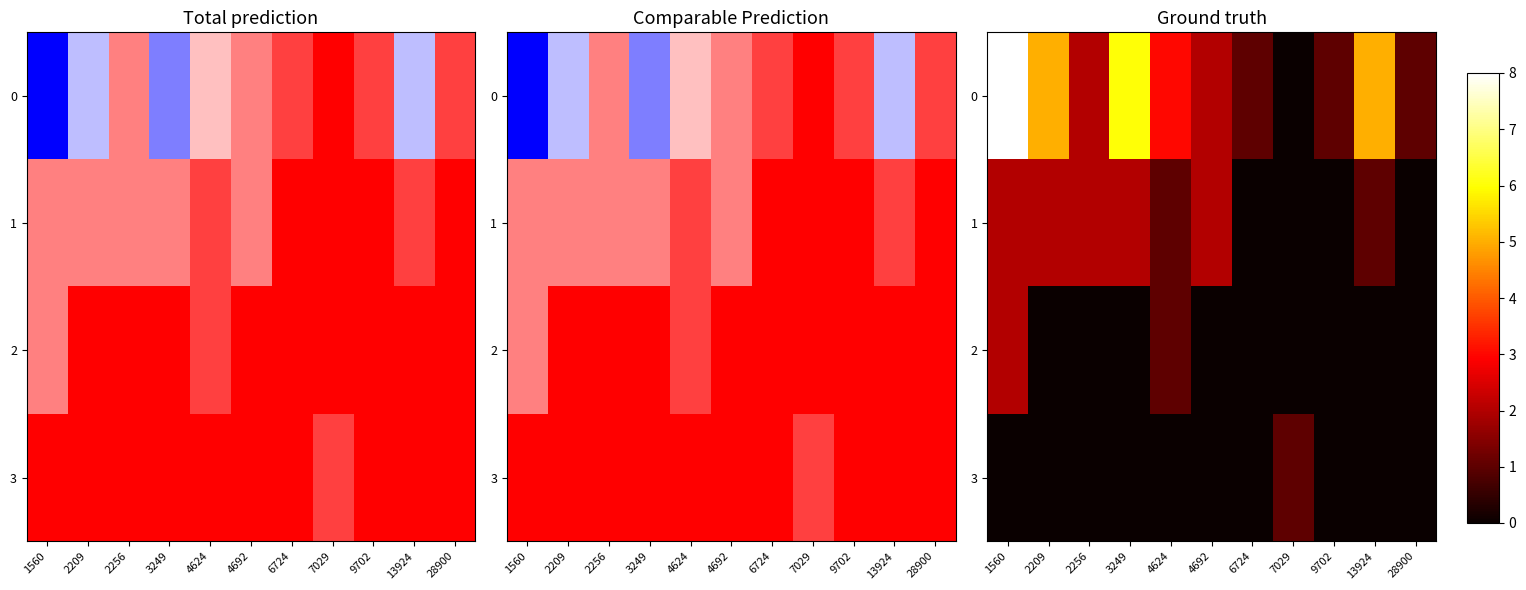

At which label does 1 reach its minimum?

6724